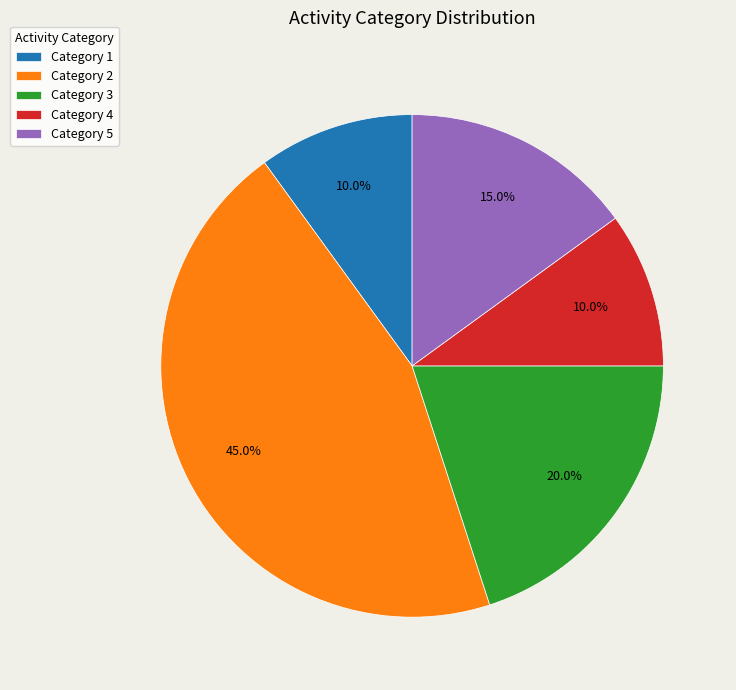

Which has a higher value, Category 4 or Category 5?

Category 5